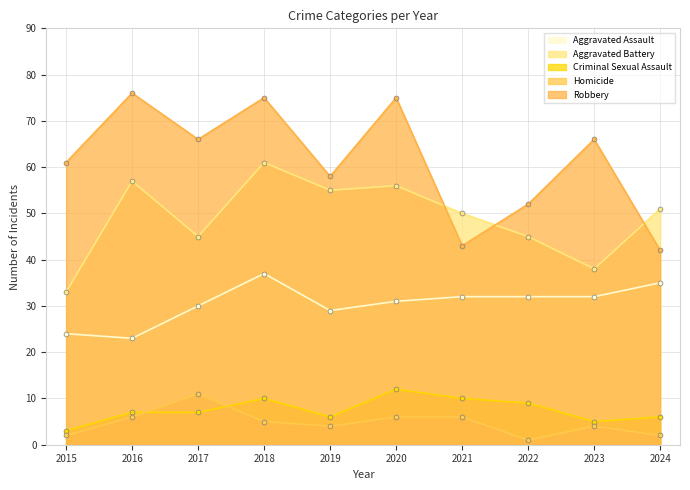

Does the chart have visible grid lines?

Yes